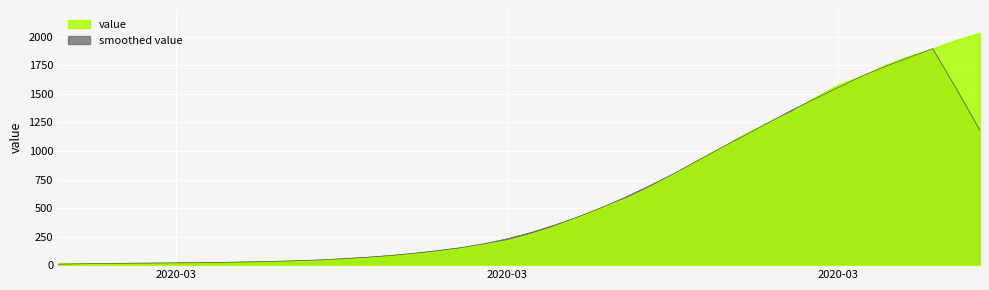

True or false: the data has more than 1 interior local peaks.

False